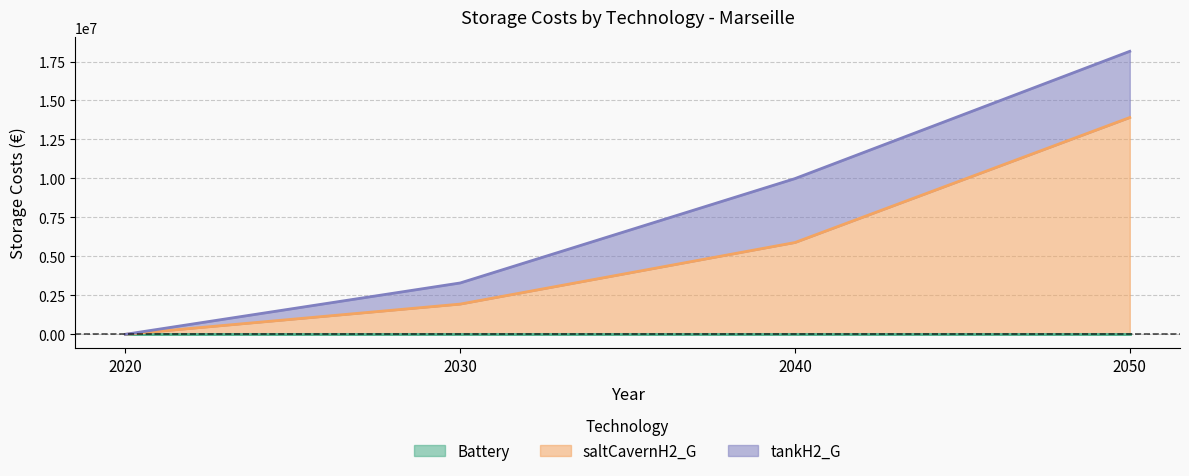

What are all the series names shown in the legend?

Battery, saltCavernH2_G, tankH2_G